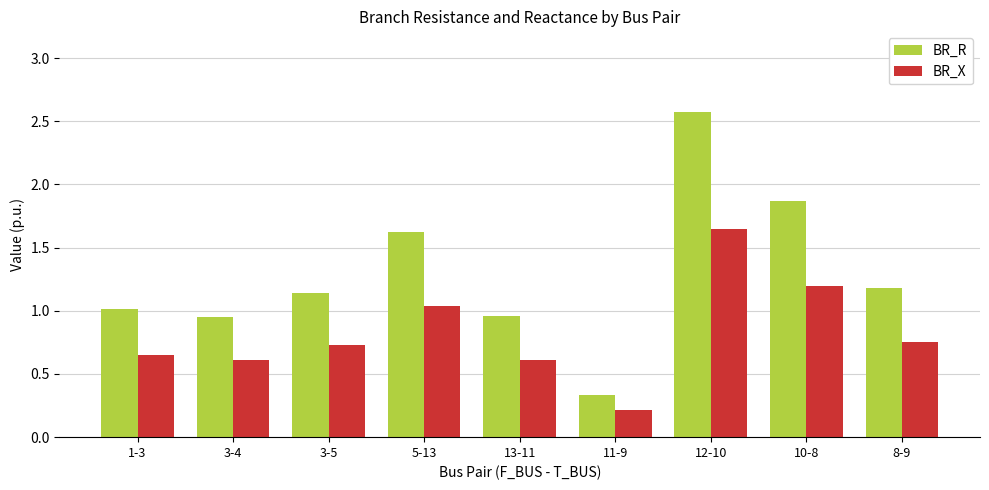

Which category has the lowest value in the BR_R series?

11-9